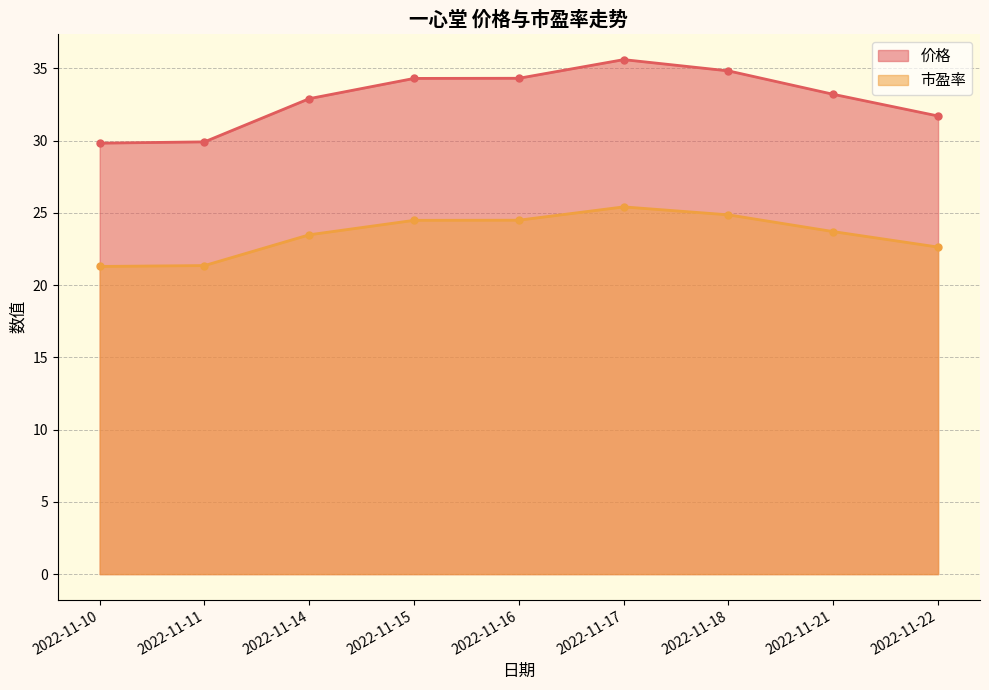

Where is the first local maximum for 市盈率?

2022-11-17